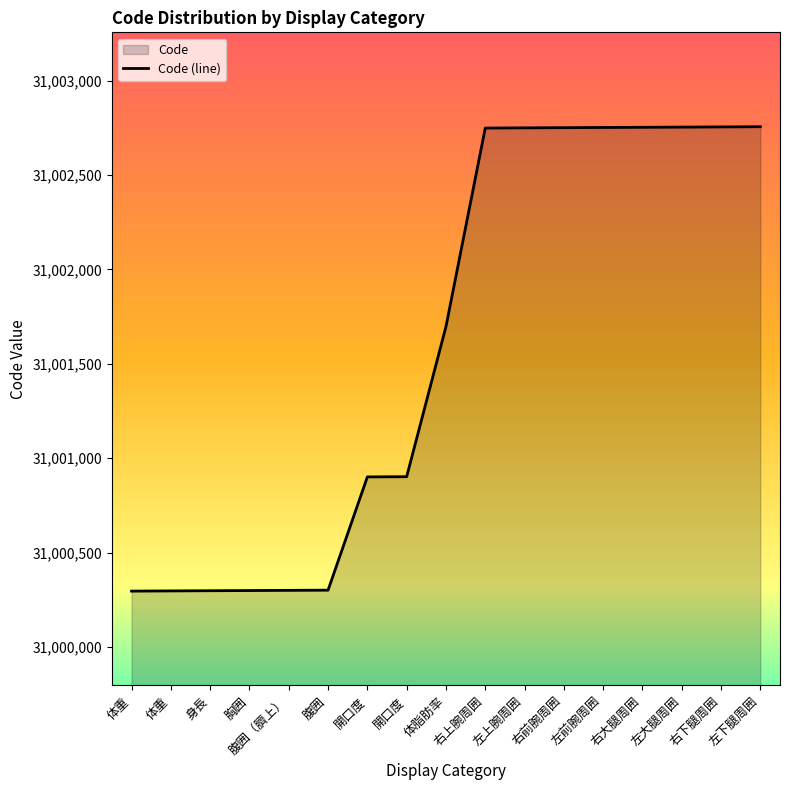

Rank the categories by value from highest to lowest.

左下腿周囲, 右下腿周囲, 左大腿周囲, 右大腿周囲, 左前腕周囲, 右前腕周囲, 左上腕周囲, 右上腕周囲, 体脂肪率, 開口度, 開口度, 腹囲, 腹囲（臍上）, 胸囲, 身長, 体重, 体重